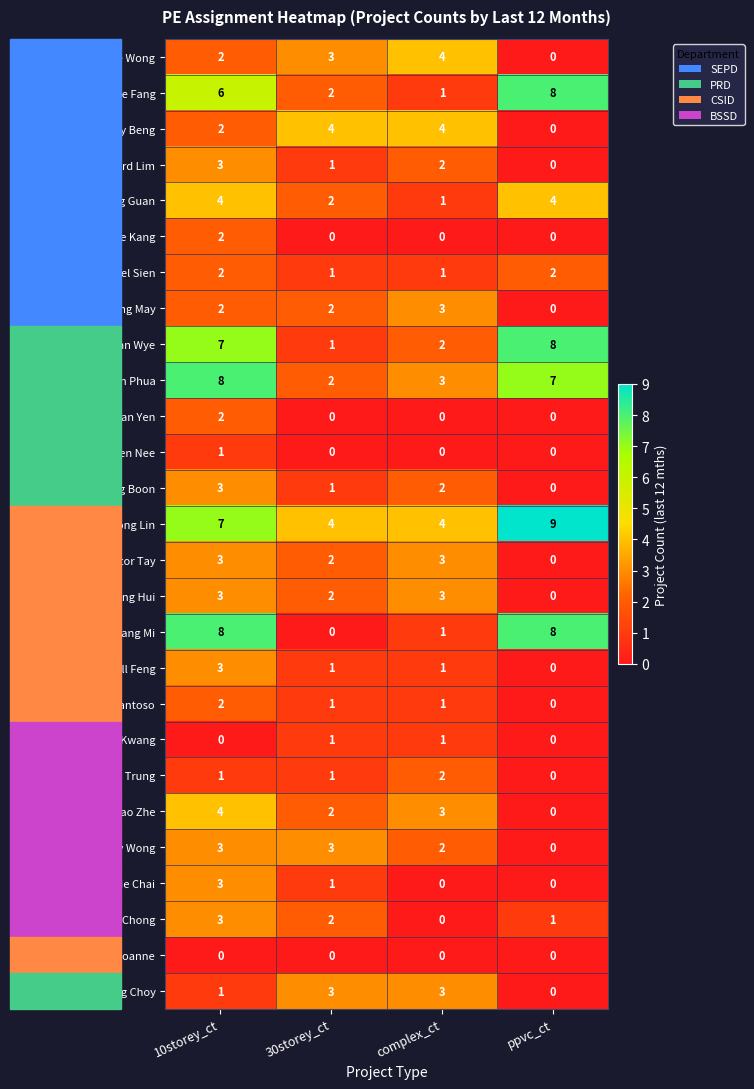

True or false: Yan Chong Hui has a value of 2 at complex_ct.

False